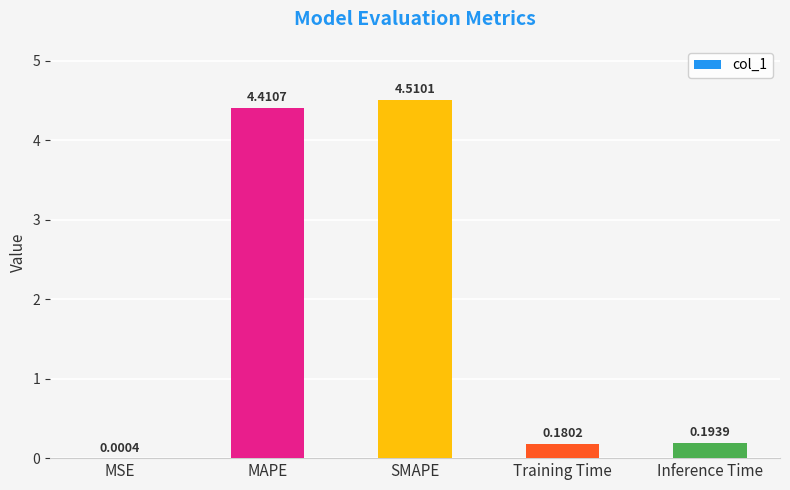

What is the sum of all values?

9.3